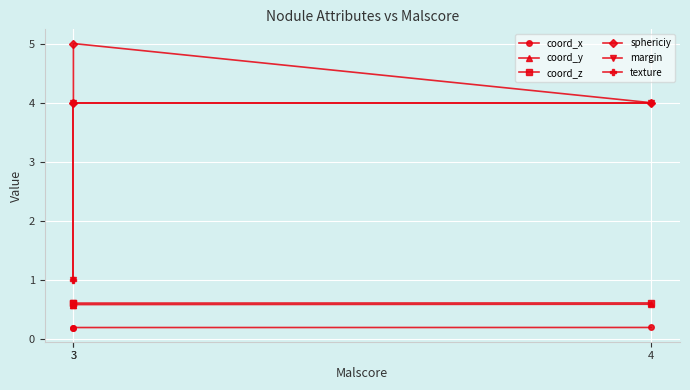

Is this an area chart (filled region under the line)?

No